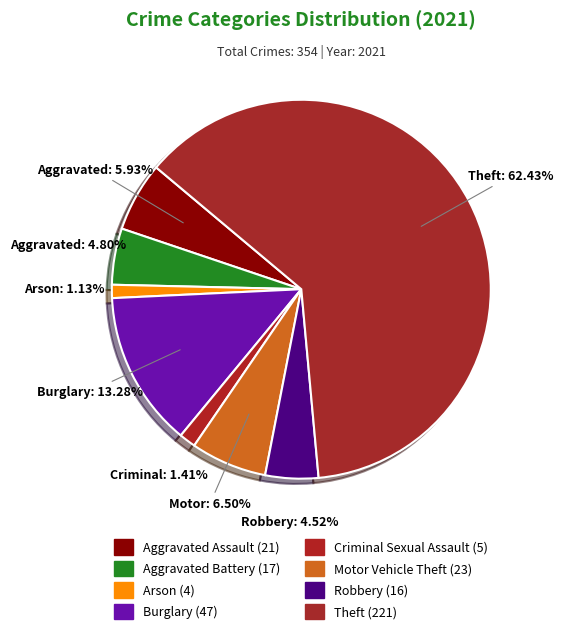

How many slices are in this pie chart?

8